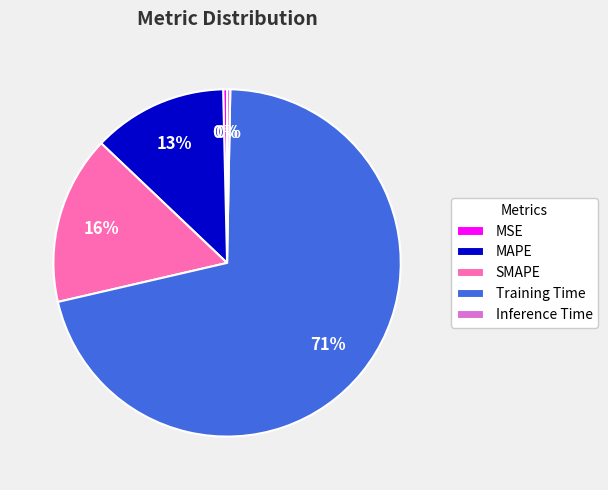

Count the number of slices in the pie.

5